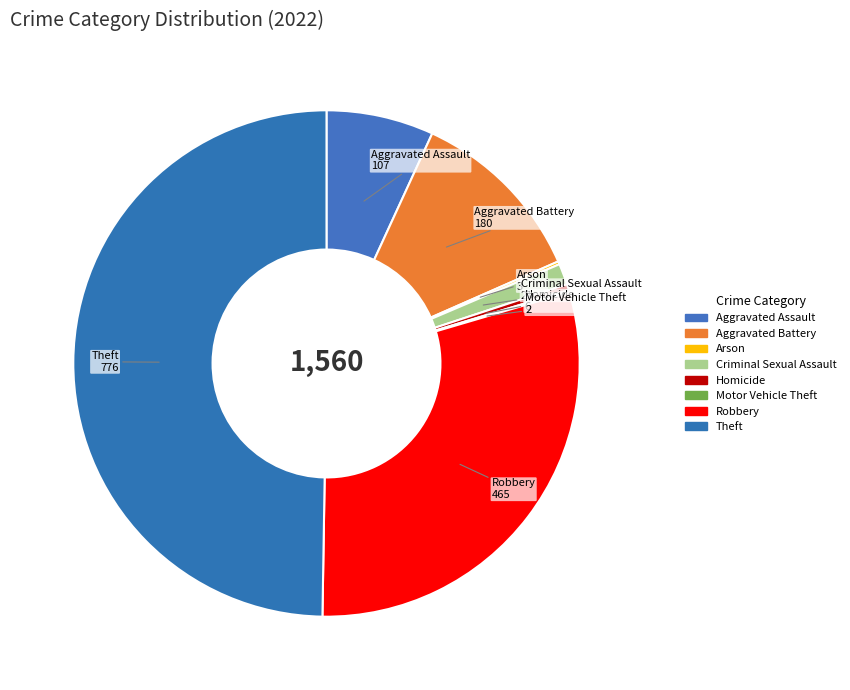

Which slice is the largest?

Theft